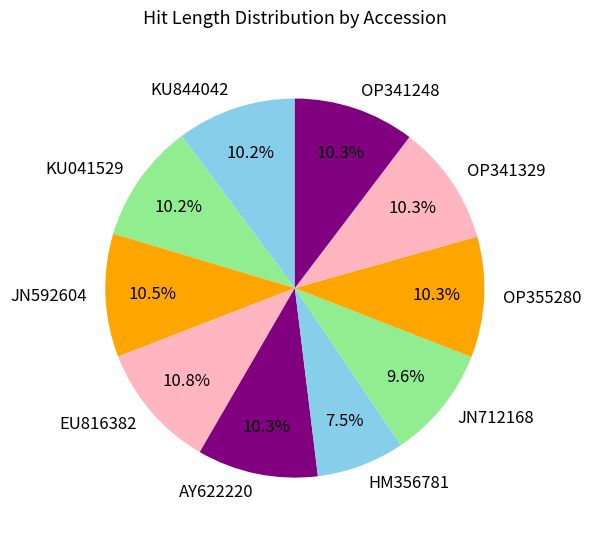

How many segments does this pie chart have?

10